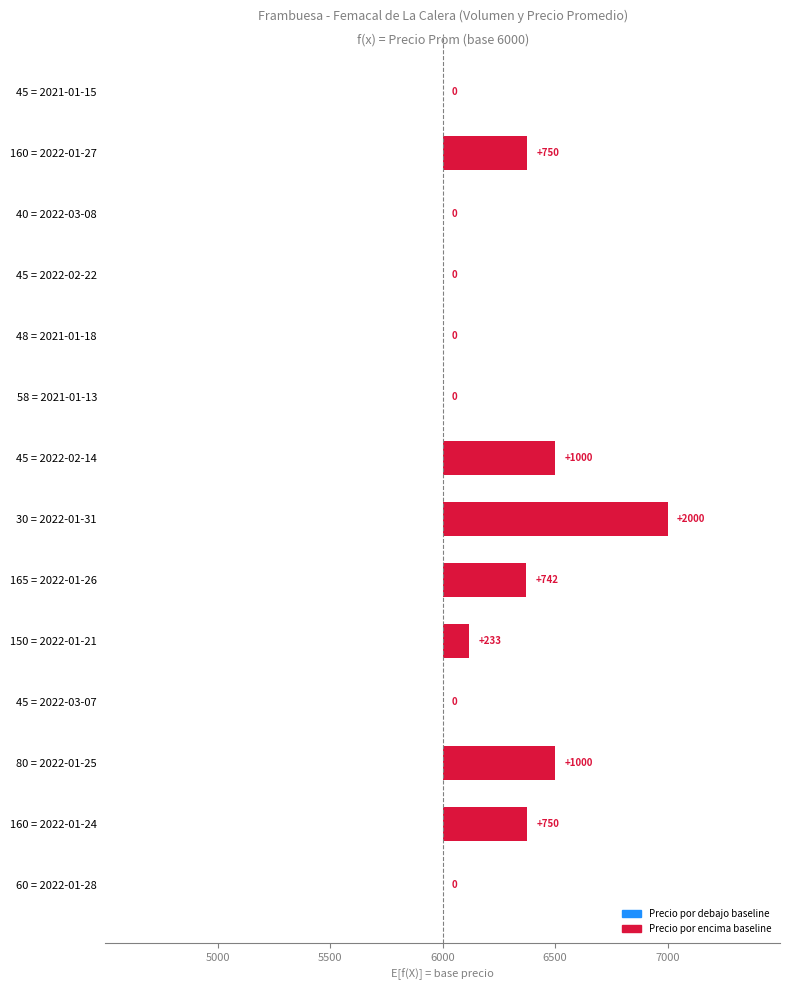

True or false: the data shows 0.1 at 48 = 2021-01-18.

False